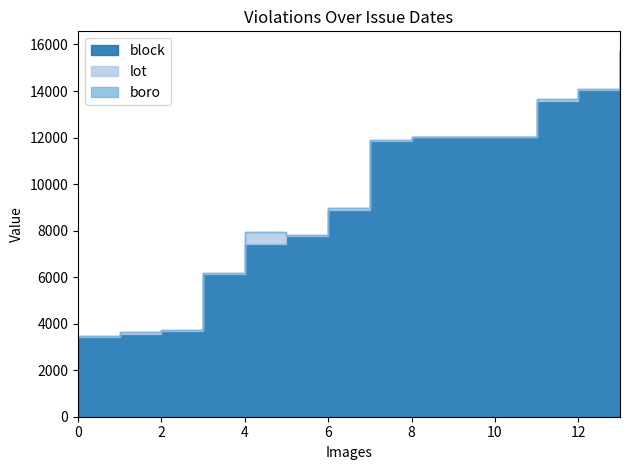

True or false: boro has a value of 1 at 2025-04-02.

False